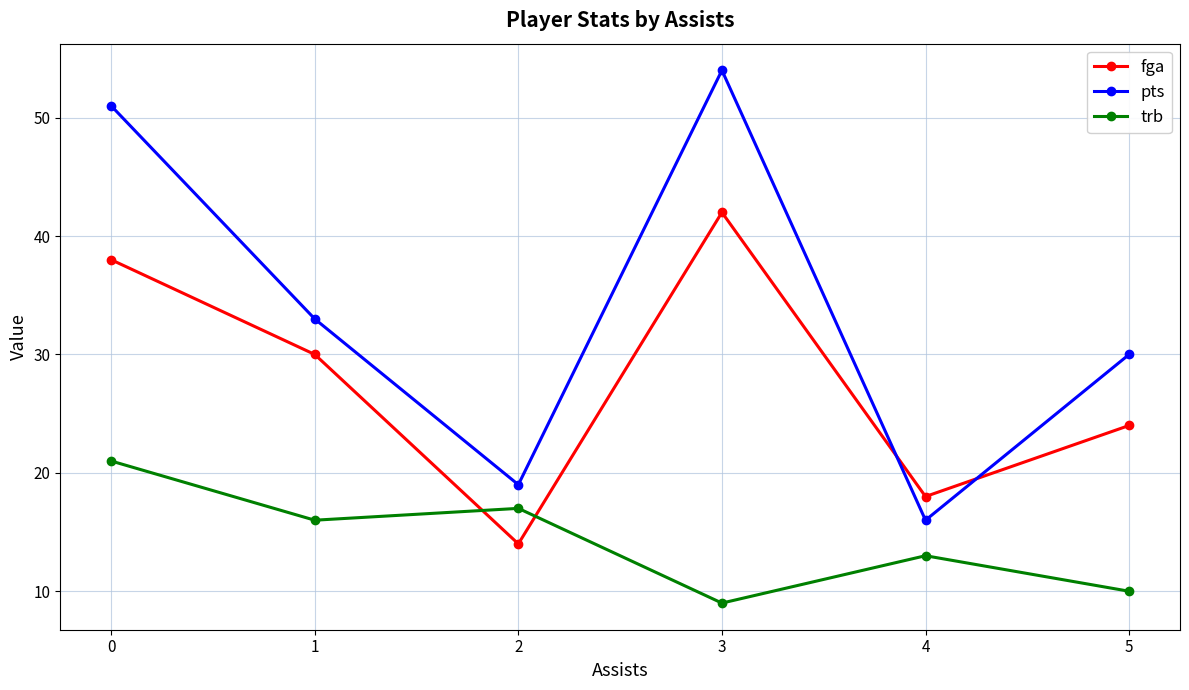

How many lines are shown in the chart?

3